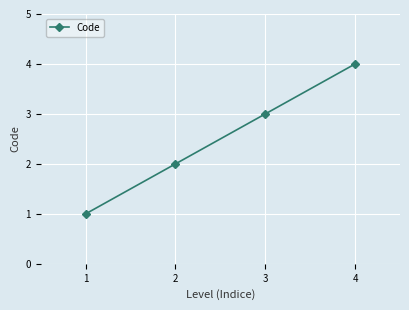

What is the value of the 2nd point from the left?

2